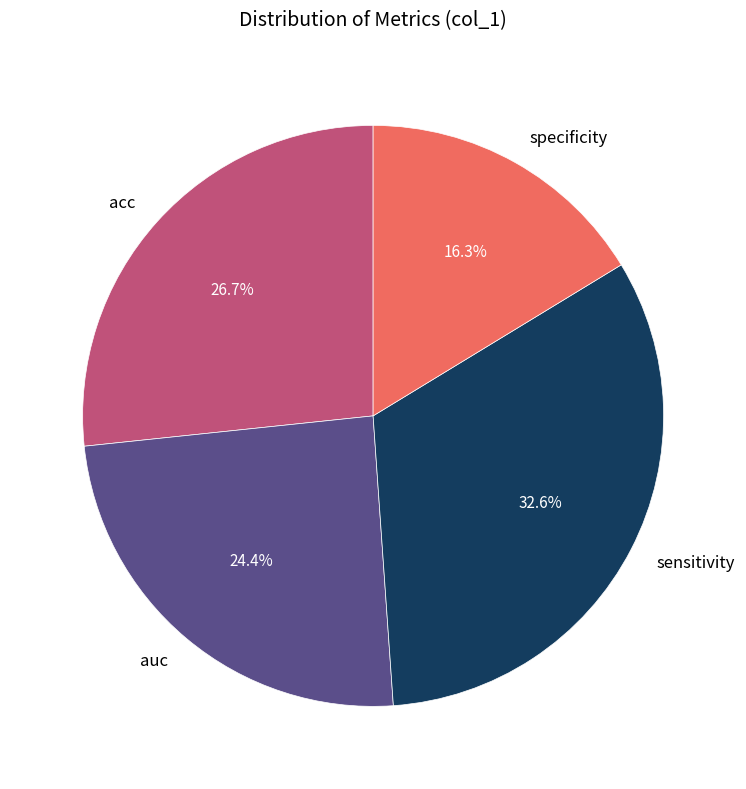

Is there a majority slice in this chart?

No